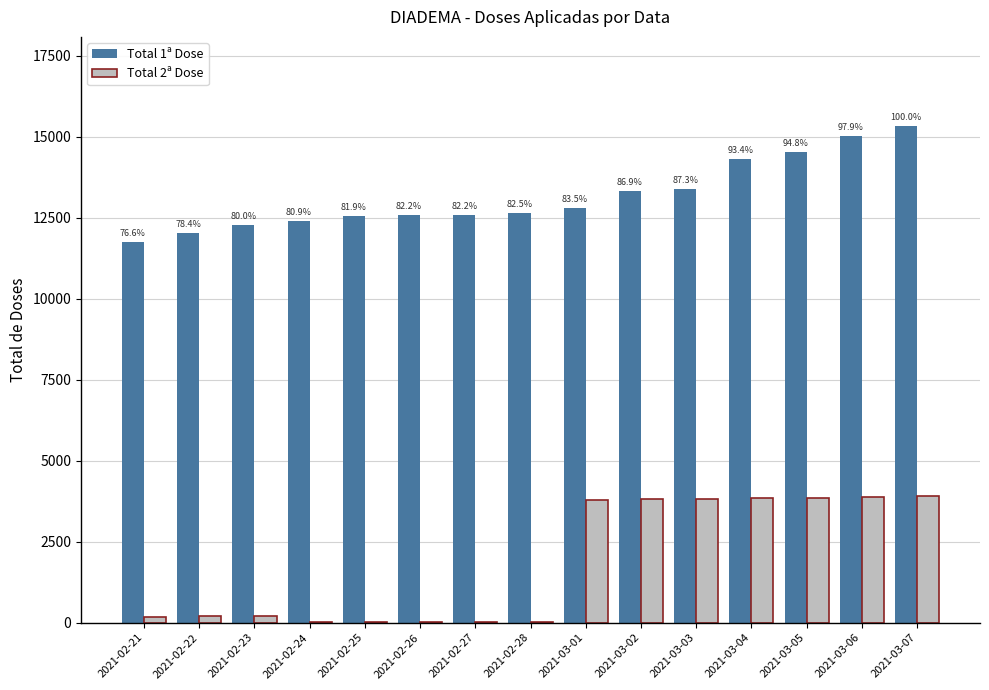

Is it true that Total 1ª Dose equals 15323 at 2021-03-07?

True